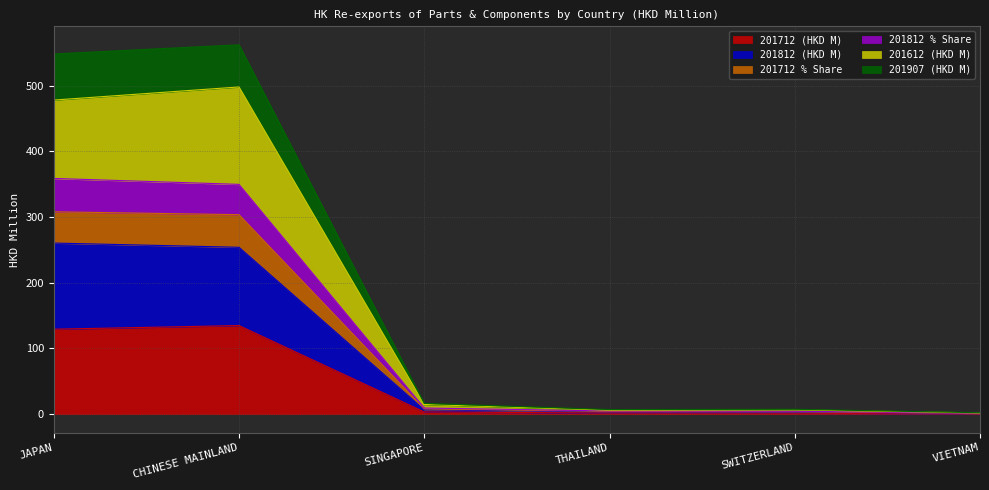

How many data points does each series have?

6